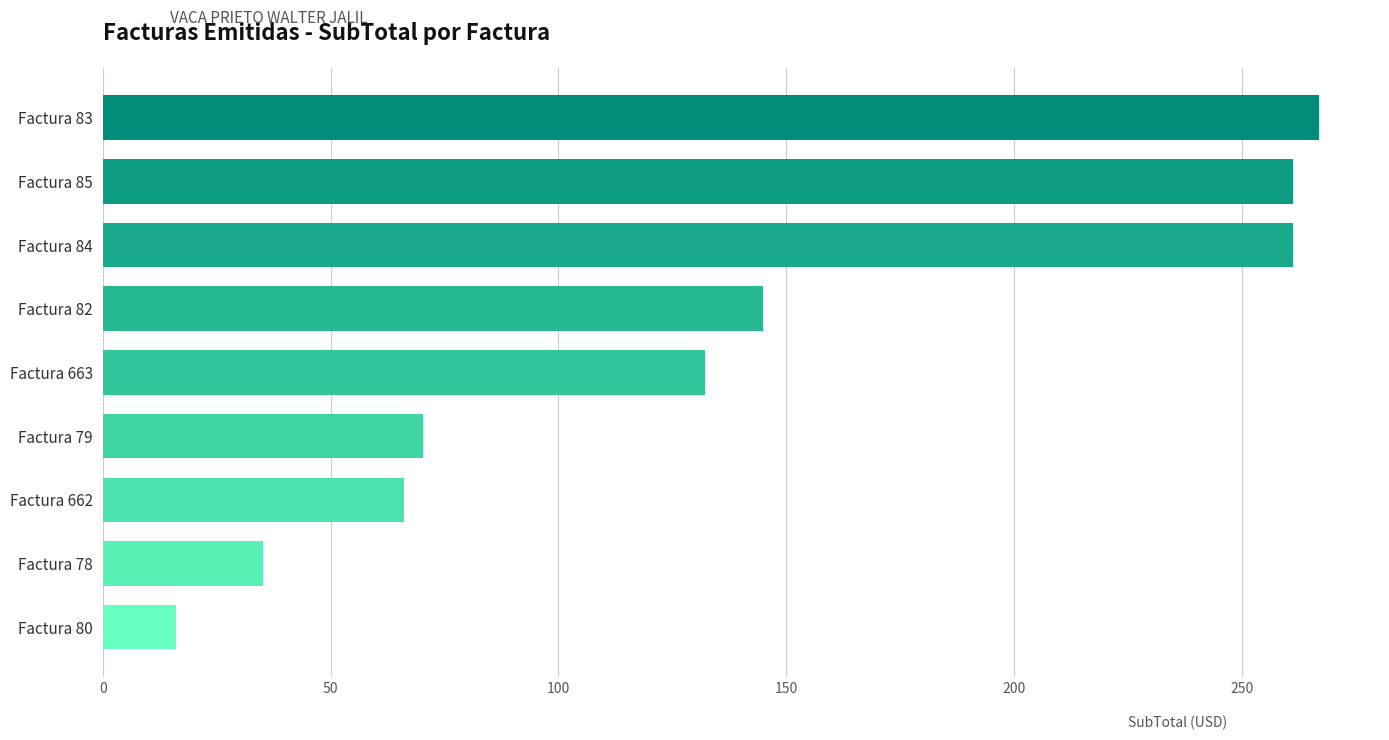

The chart shows a value of 35.1 at Factura 78. True or false?

True